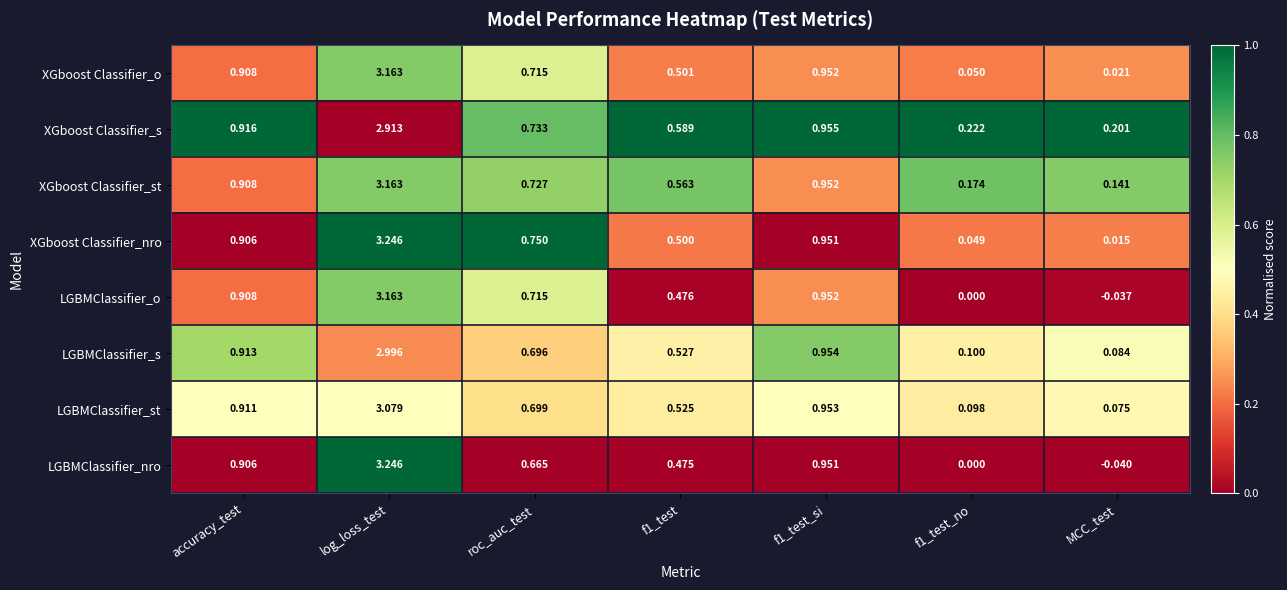

Between f1_test_no and MCC_test, which series saw the biggest shift?

LGBMClassifier_nro